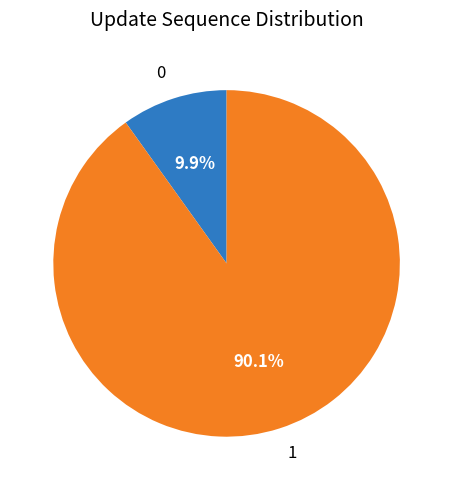

Combined, what portion of the pie is 1 and 0?

100.0%